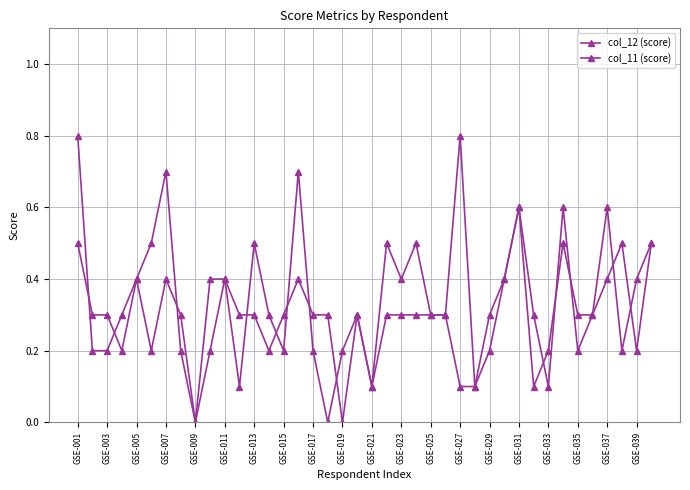

How many lines are shown in the chart?

2